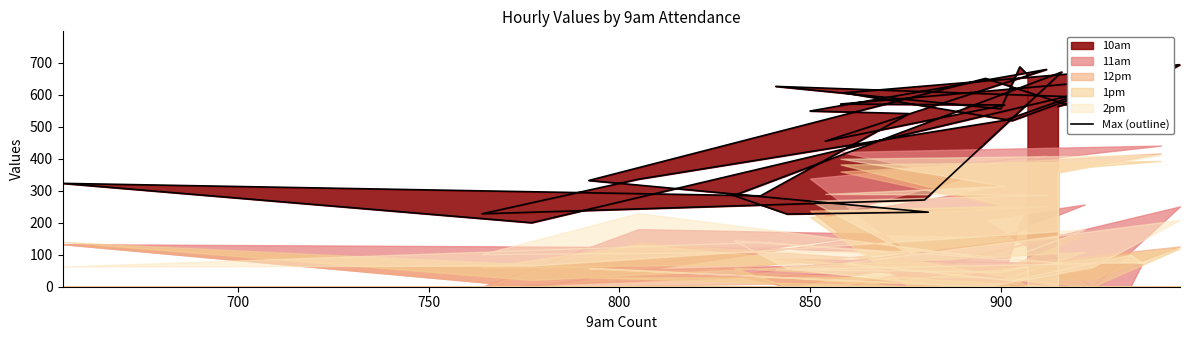

What is the value of the 4th point from the left?

626